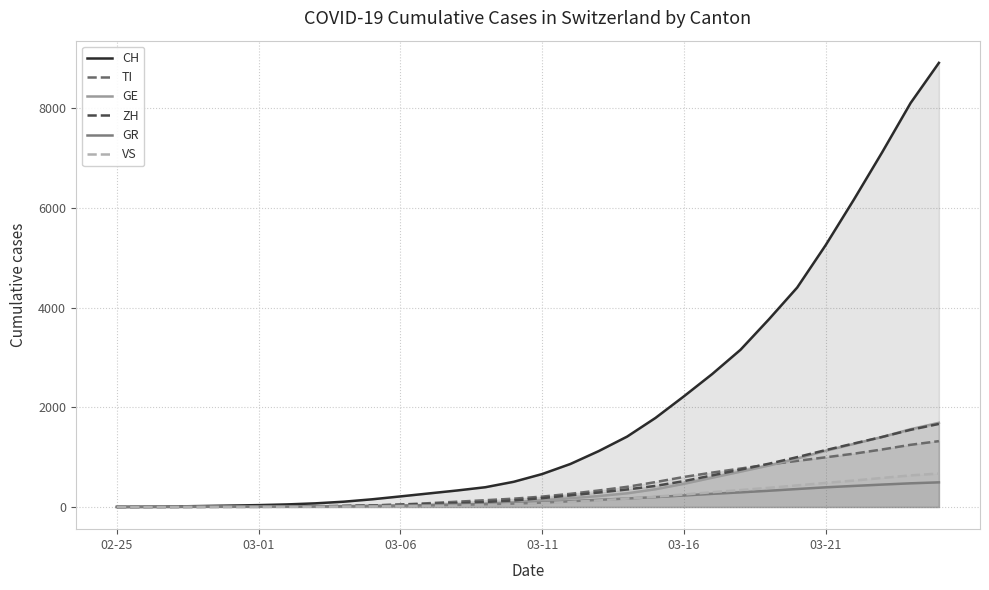

Which series has the largest total across all categories?

CH